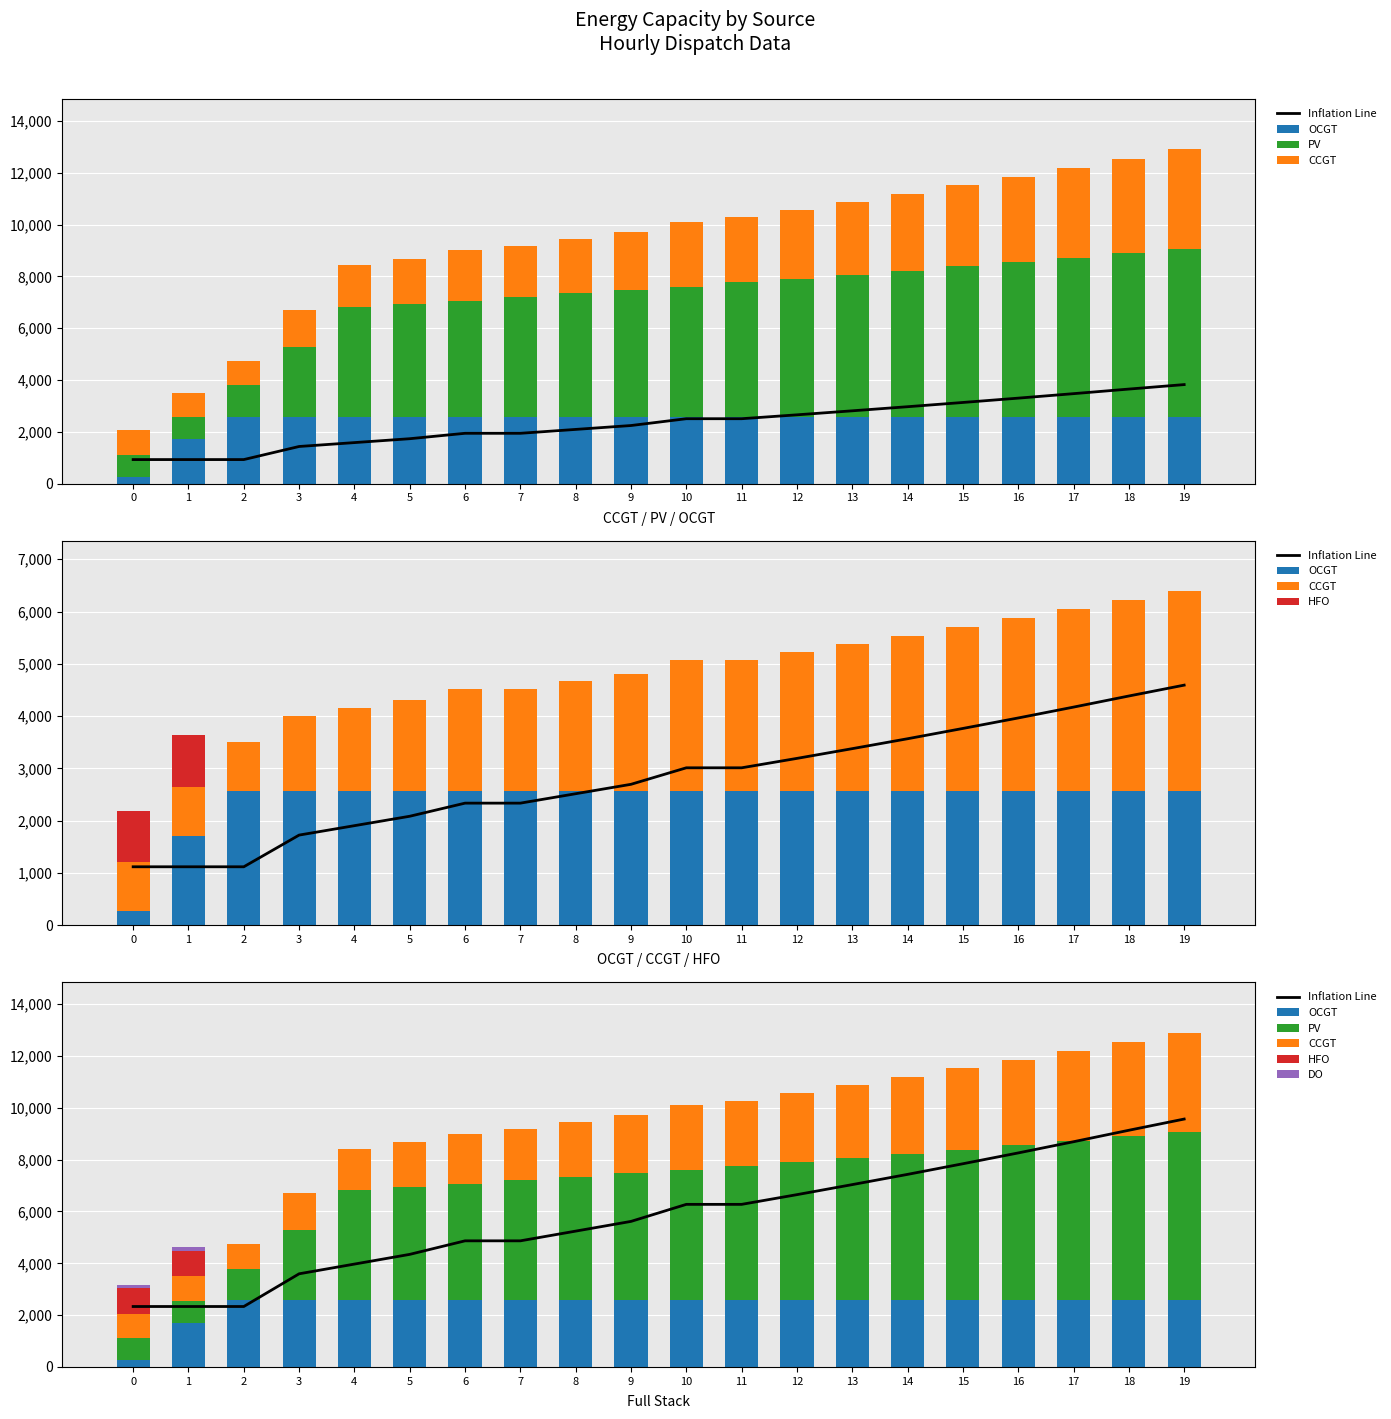

Is the value of OCGT at 6 greater than the value of HFO at 19?

Yes